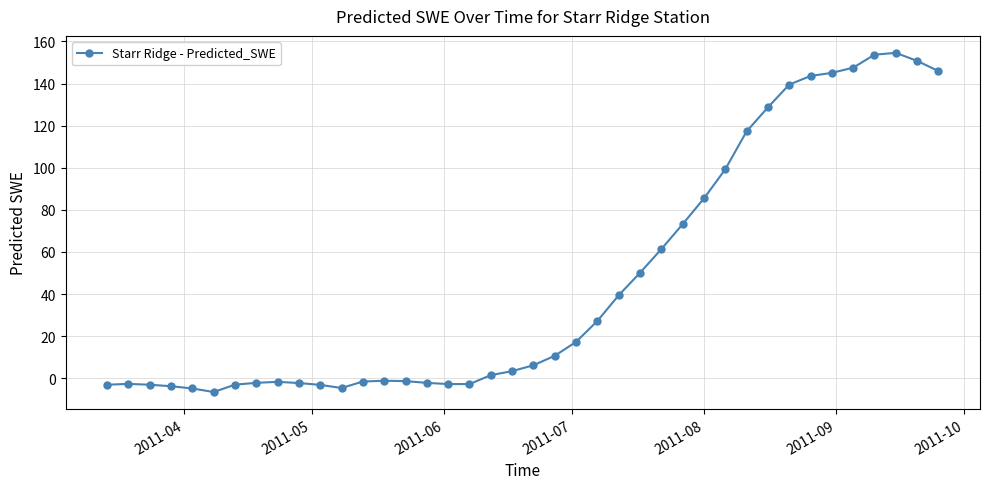

What is the difference between the maximum and minimum values?

161.1